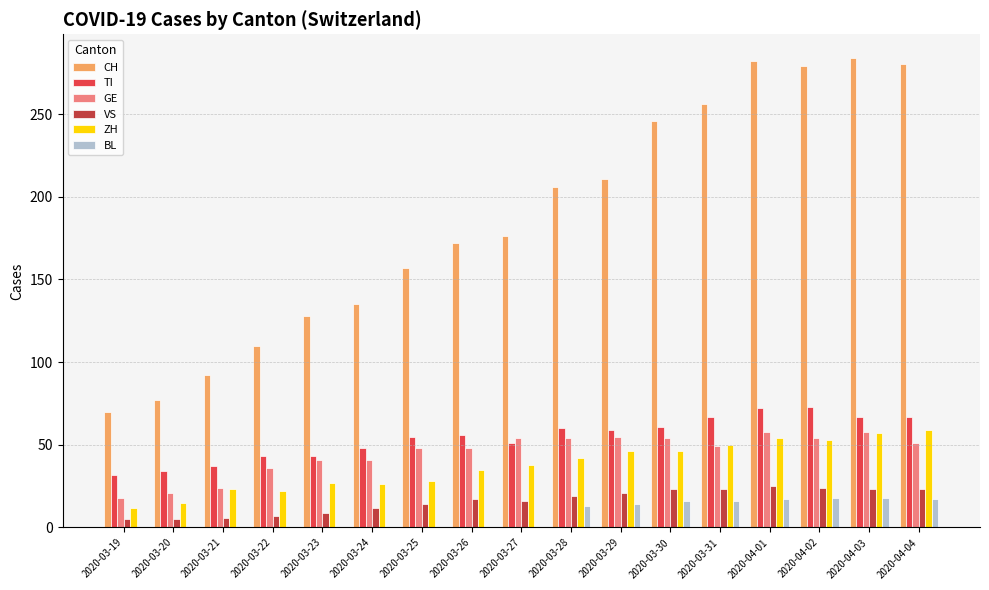

True or false: CH has a value of 128 at 2020-03-23.

True